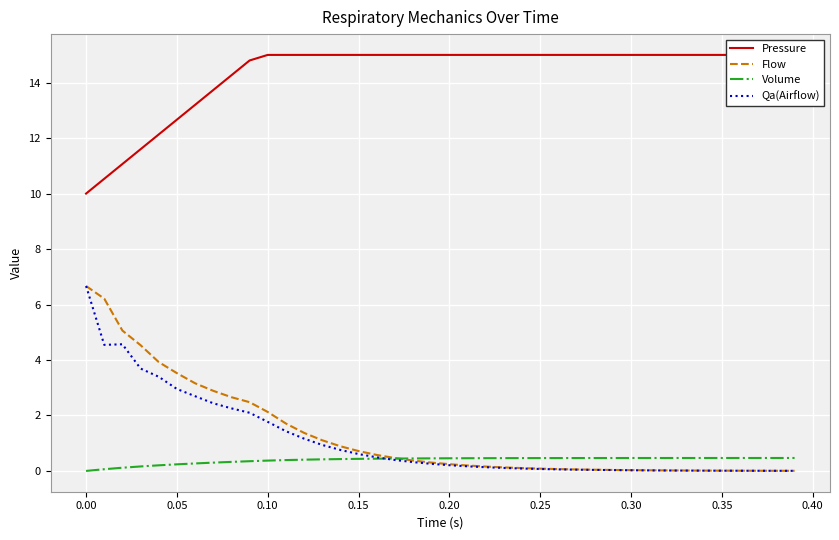

What is the maximum value for Volume?

0.5